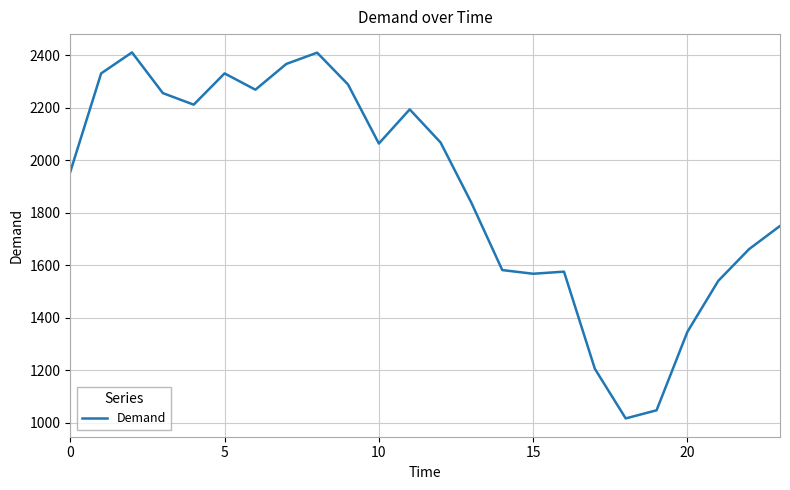

What is the minimum value shown in the chart?

1017